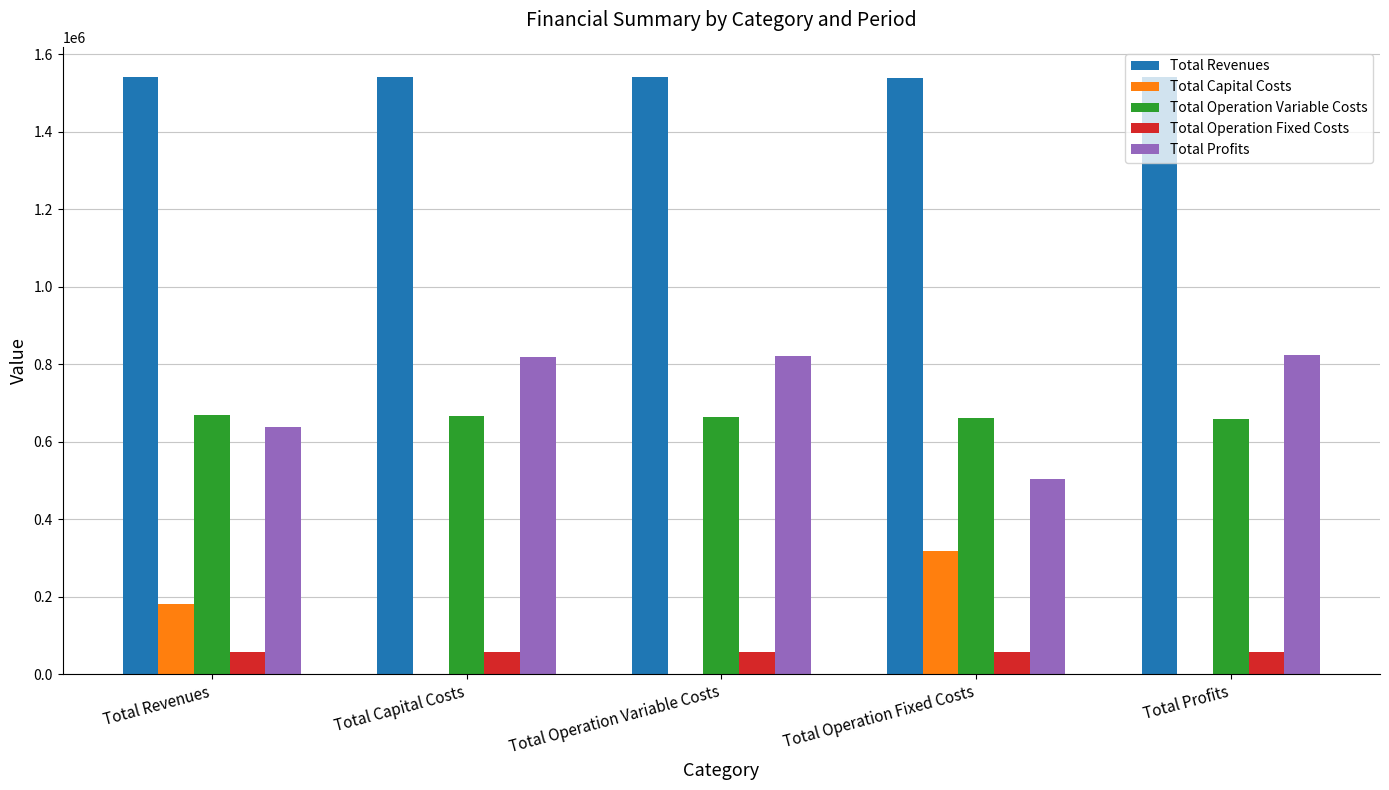

Which series has the largest total across all categories?

Total Revenues